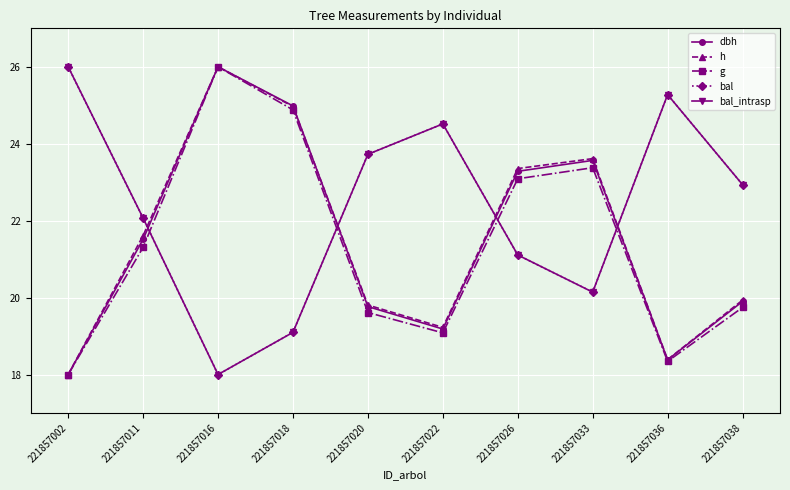

Does the chart display data point markers on the line(s)?

Yes